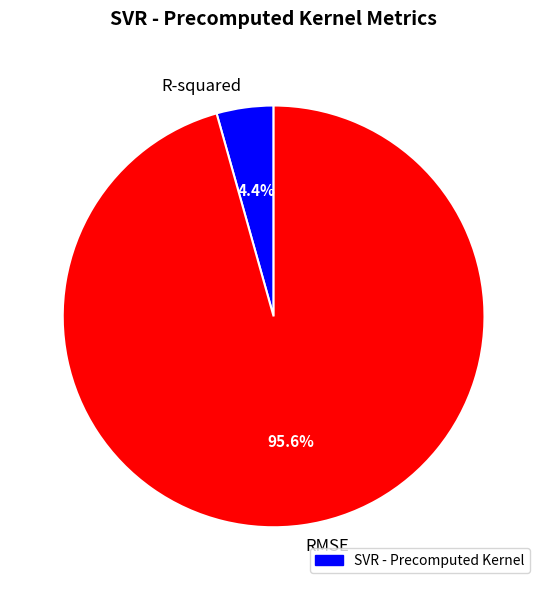

What is the smallest slice in the pie chart?

R-squared